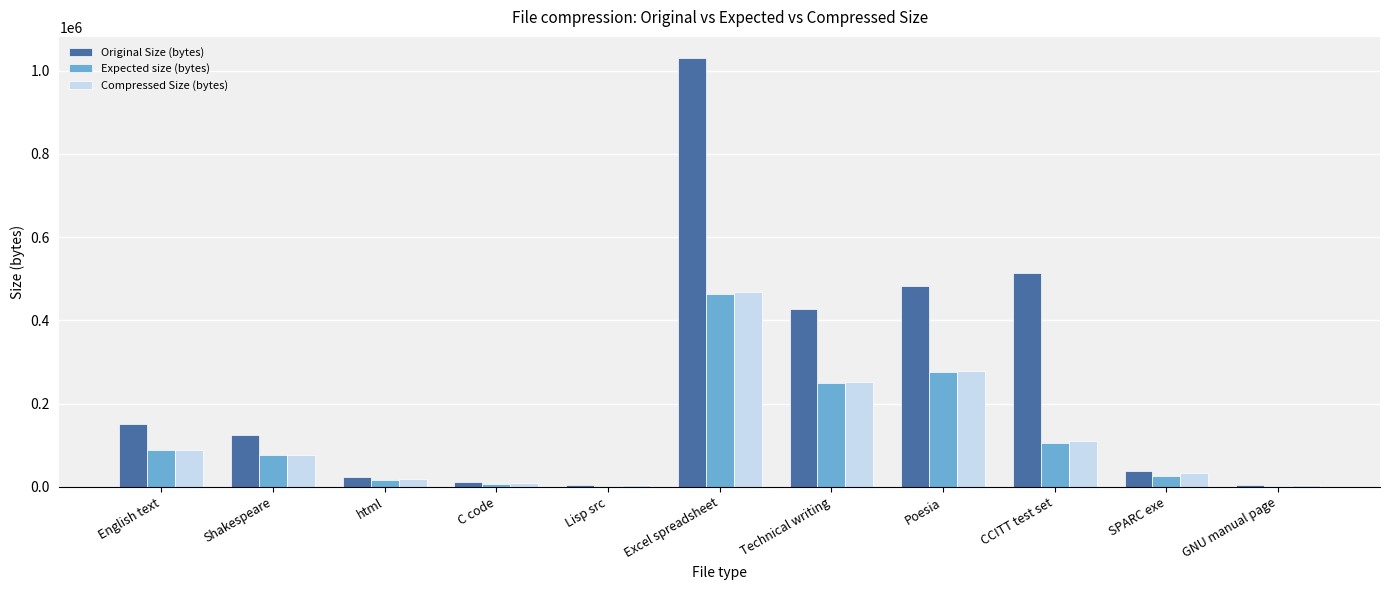

What is the average value of the Expected size (bytes) series?

119306.0